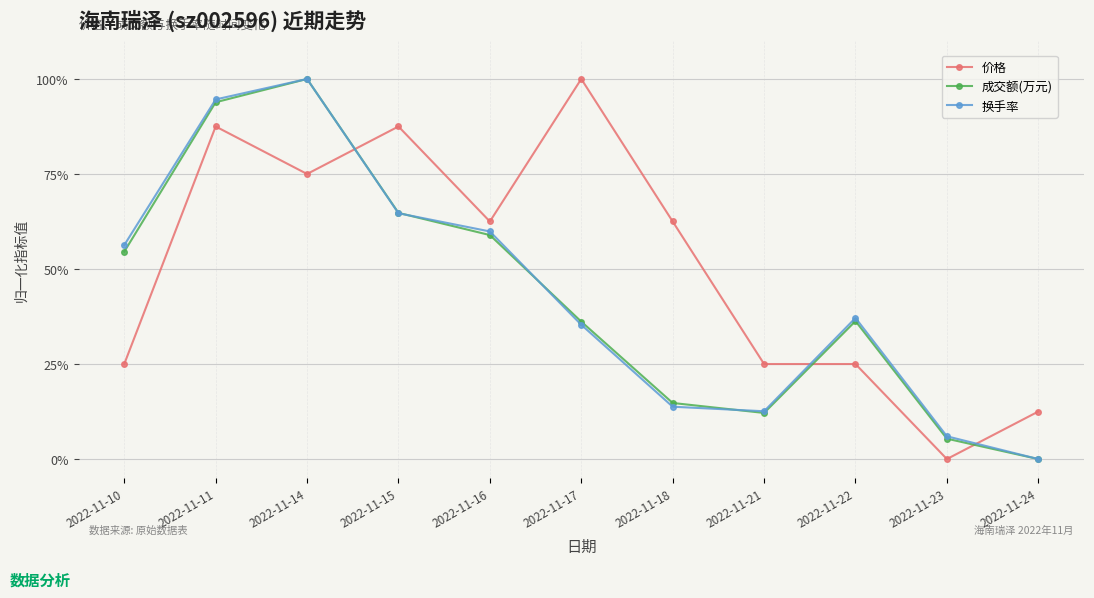

Is it true that 价格 equals 42.7 at 2022-11-11?

False